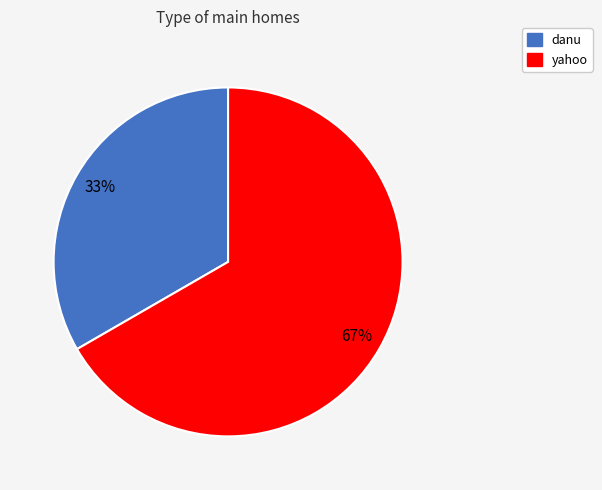

Rank the categories by value from lowest to highest.

danu, yahoo